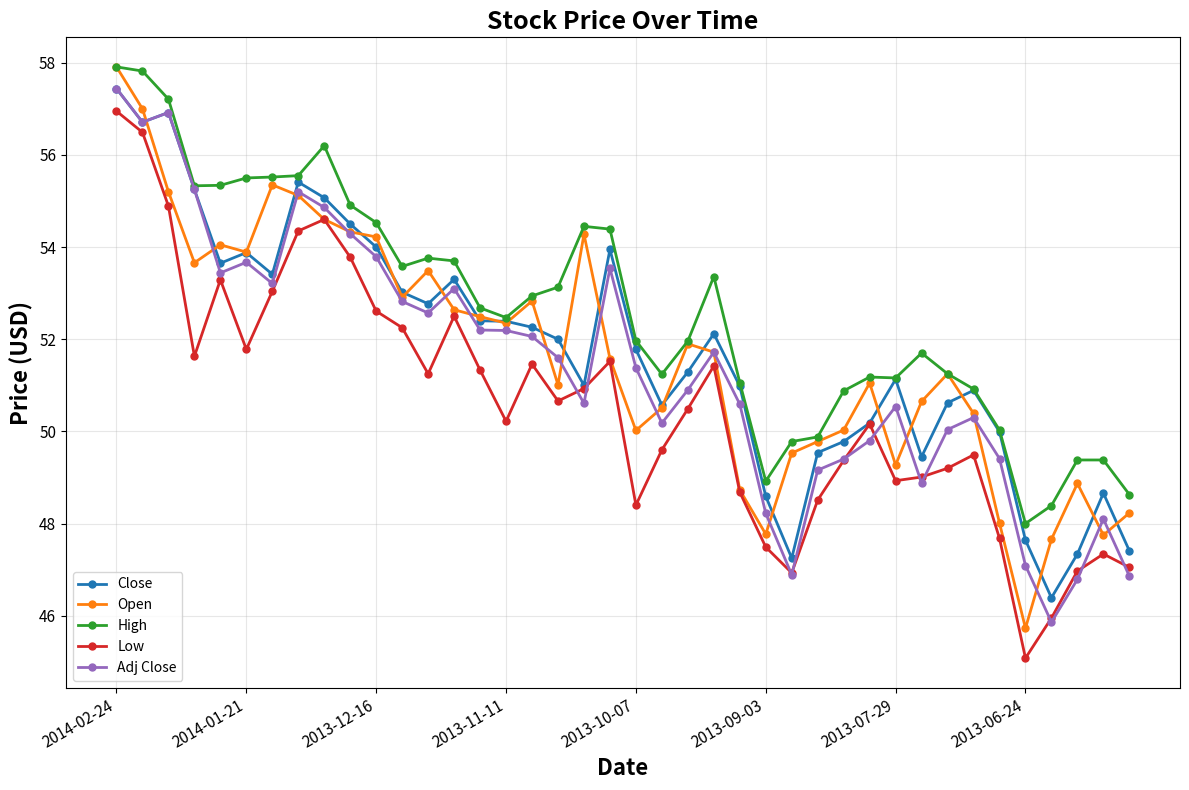

After their last crossing, which series has the higher values: Adj Close or Low?

Low